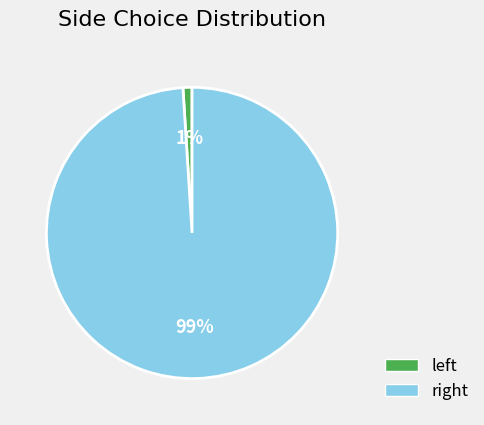

Is there any slice that represents more than half of the pie?

Yes